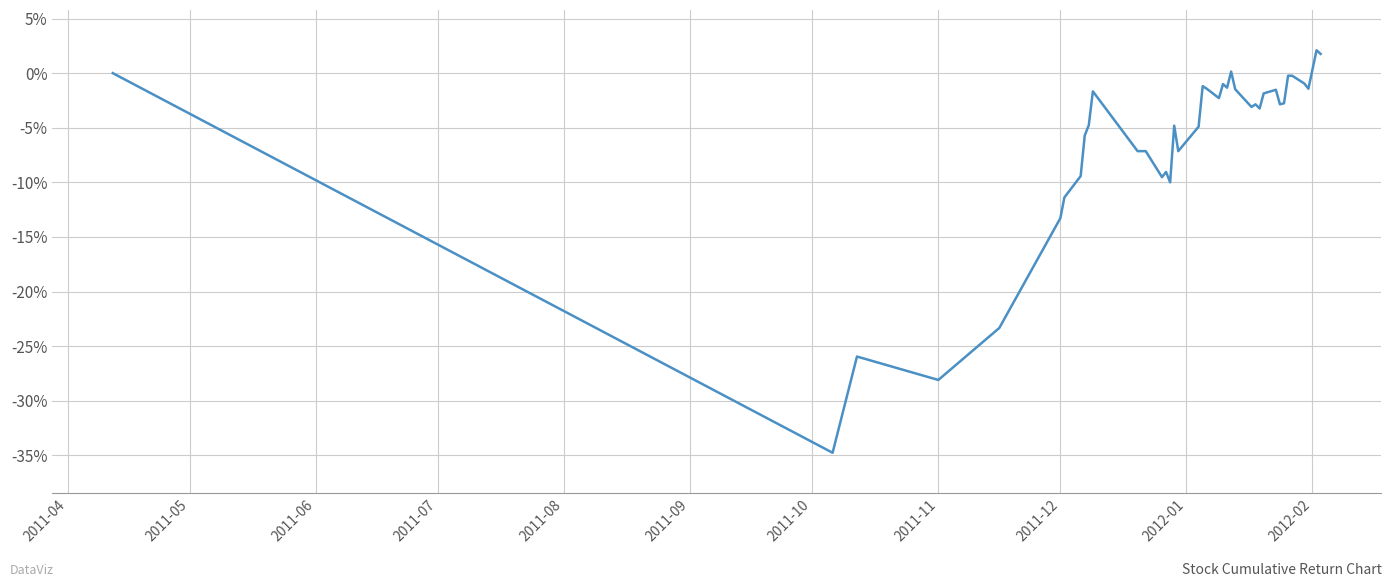

What is the minimum value shown in the chart?

-34.8